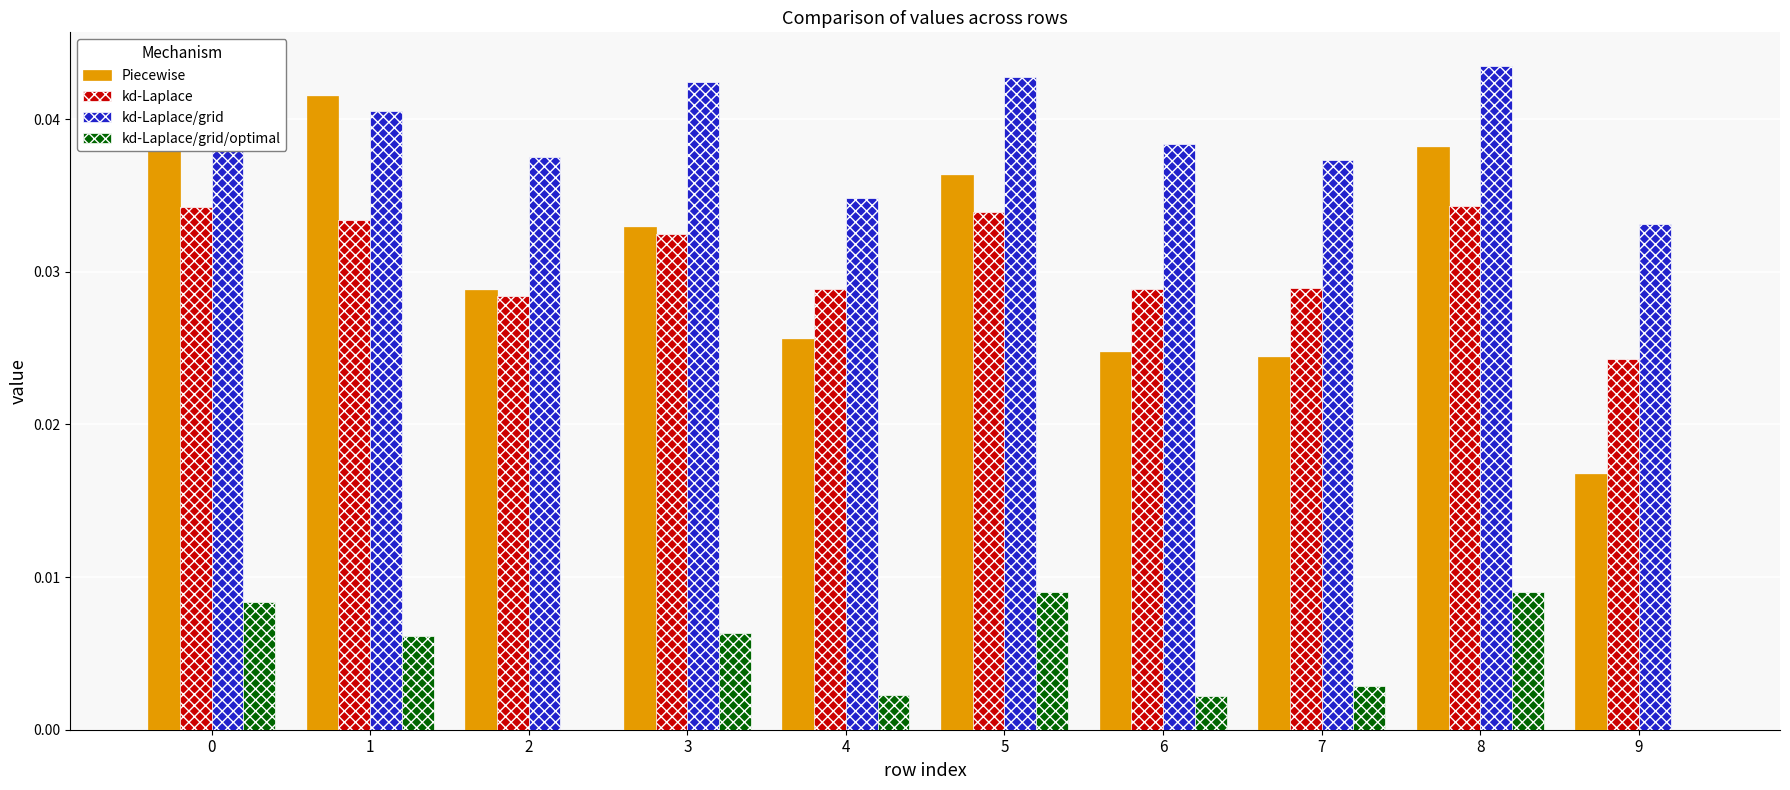

The value of Piecewise at 0 is 0.0. True or false?

True